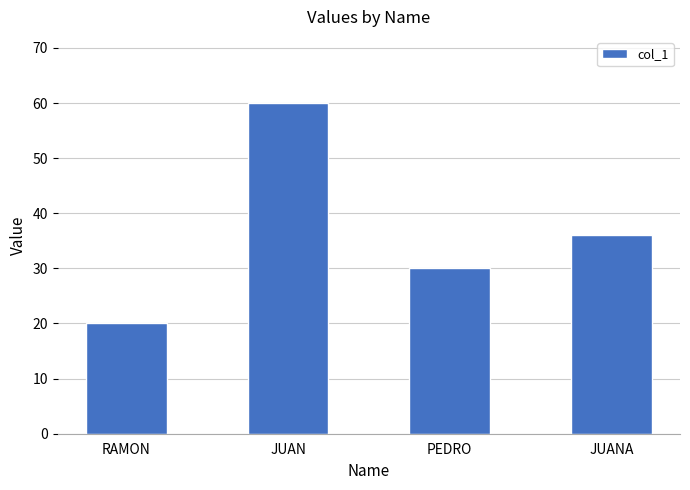

The value at JUANA is 22. True or false?

False